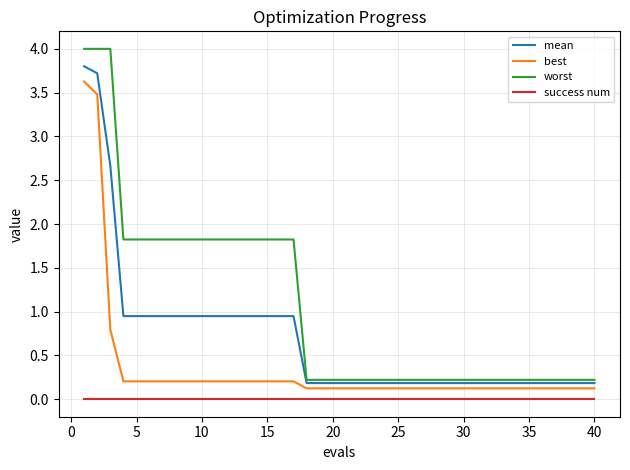

Which series has the largest total across all categories?

worst